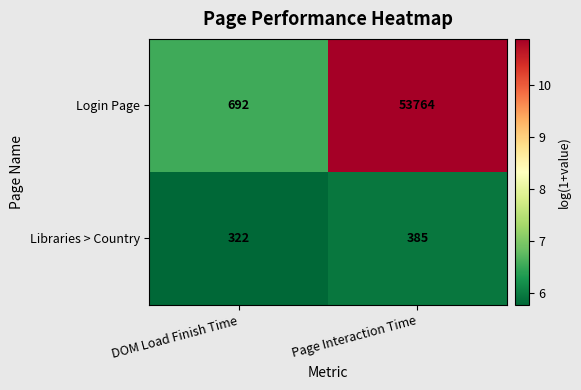

Which label corresponds to the largest value in the chart?

Page Interaction Time